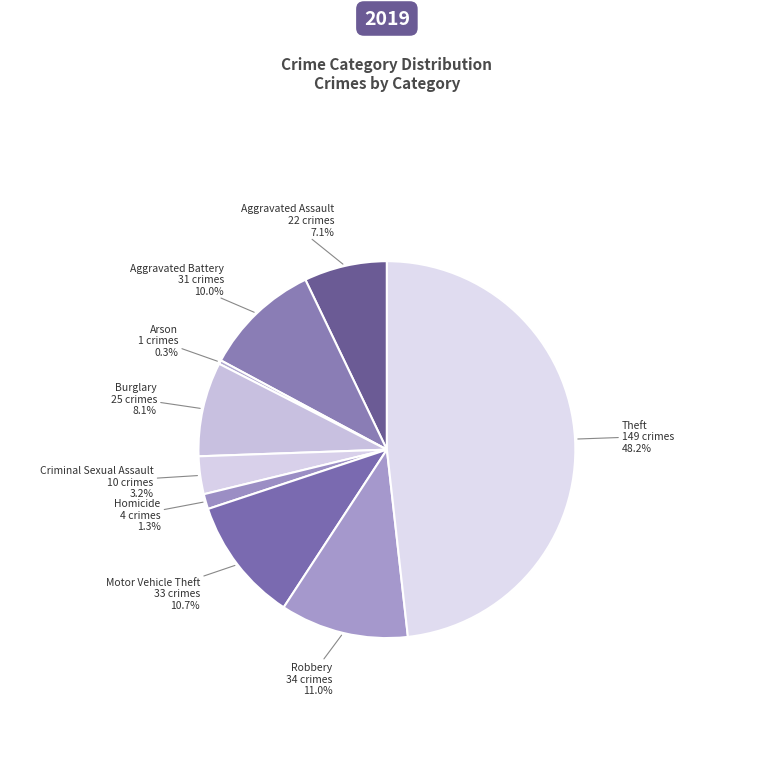

How many slices are in this pie chart?

9